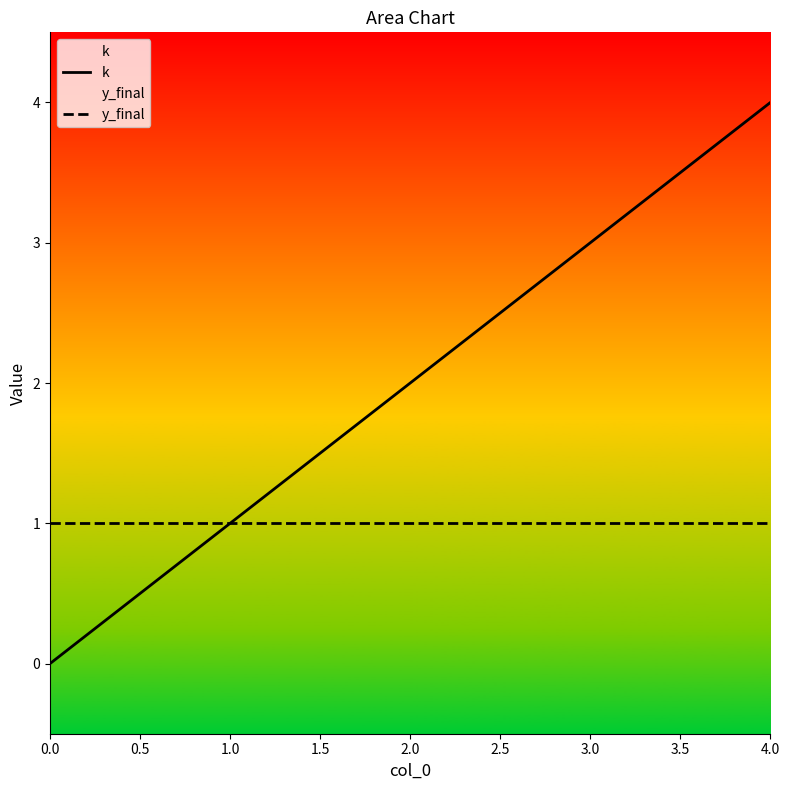

Rank the series by their average value, from highest to lowest.

k, y_final